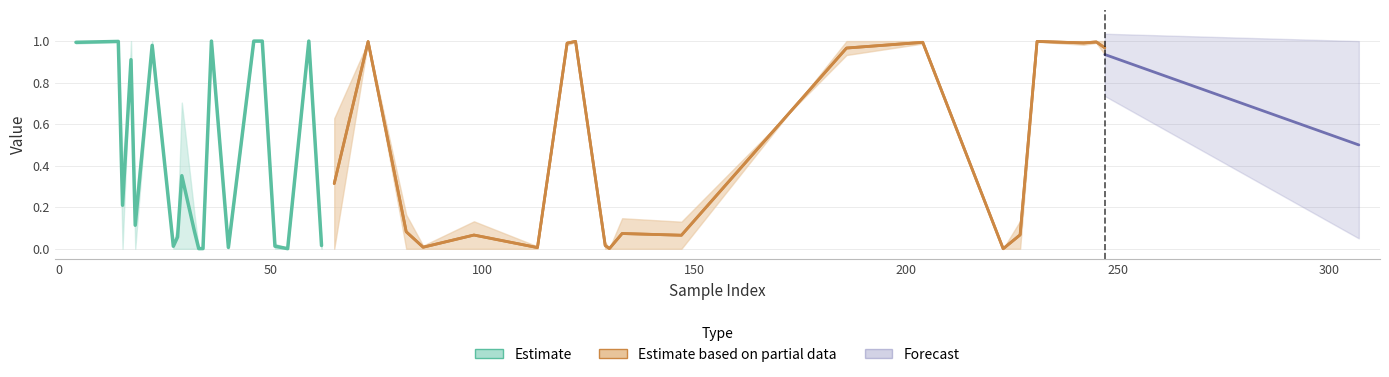

In Estimate based on partial data, how many points are higher than both neighbors (excluding endpoints)?

7